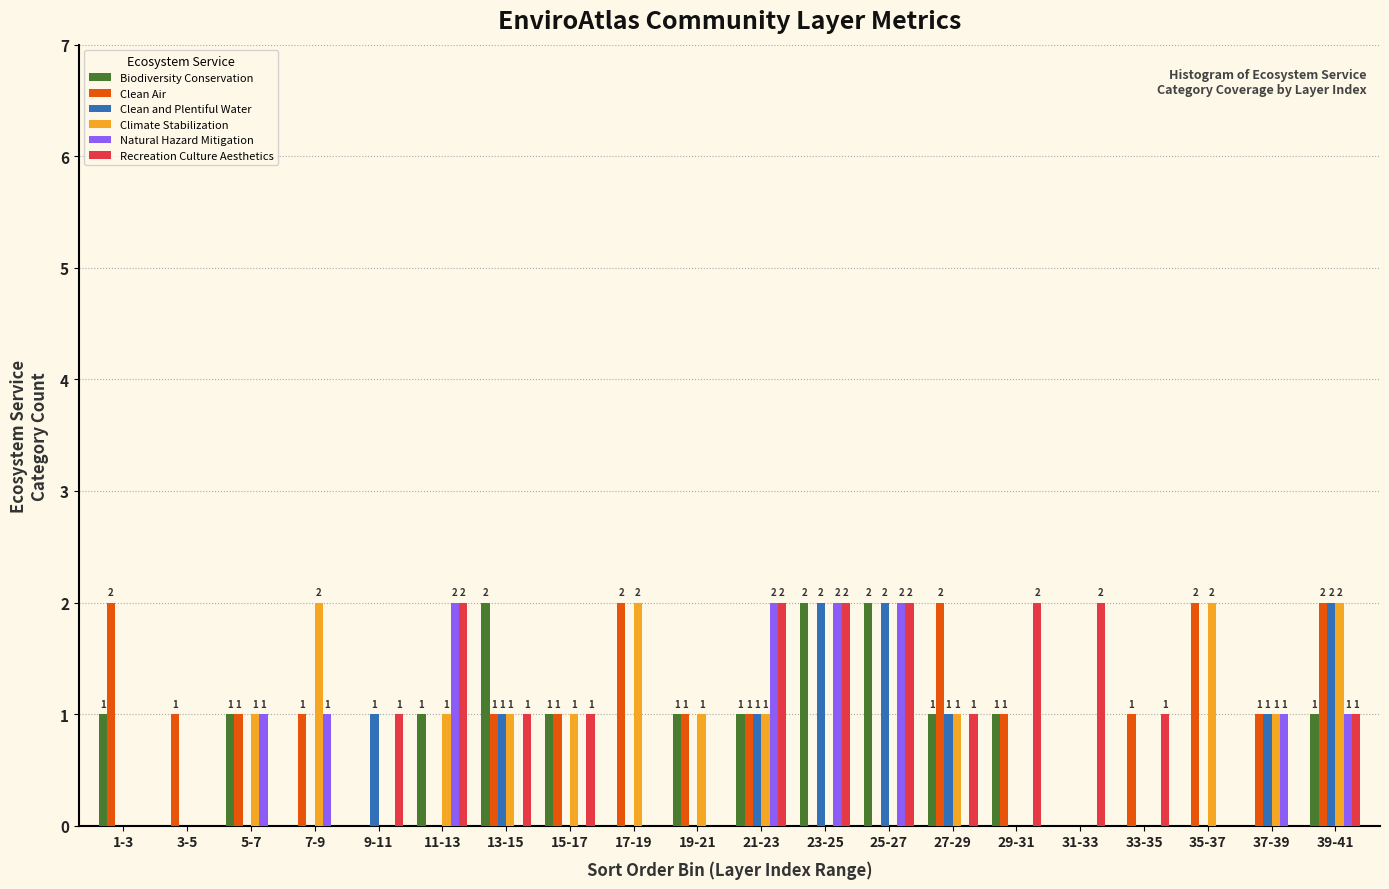

Reading left to right, extract all data points from this chart.

Biodiversity Conservation: 1-3=1	3-5=0	5-7=1	7-9=0	9-11=0	11-13=1	13-15=2	15-17=1	17-19=0	19-21=1	21-23=1	23-25=2	25-27=2	27-29=1	29-31=1	31-33=0	33-35=0	35-37=0	37-39=0	39-41=1
Clean Air: 1-3=2	3-5=1	5-7=1	7-9=1	9-11=0	11-13=0	13-15=1	15-17=1	17-19=2	19-21=1	21-23=1	23-25=0	25-27=0	27-29=2	29-31=1	31-33=0	33-35=1	35-37=2	37-39=1	39-41=2
Clean and Plentiful Water: 1-3=0	3-5=0	5-7=0	7-9=0	9-11=1	11-13=0	13-15=1	15-17=0	17-19=0	19-21=0	21-23=1	23-25=2	25-27=2	27-29=1	29-31=0	31-33=0	33-35=0	35-37=0	37-39=1	39-41=2
Climate Stabilization: 1-3=0	3-5=0	5-7=1	7-9=2	9-11=0	11-13=1	13-15=1	15-17=1	17-19=2	19-21=1	21-23=1	23-25=0	25-27=0	27-29=1	29-31=0	31-33=0	33-35=0	35-37=2	37-39=1	39-41=2
Natural Hazard Mitigation: 1-3=0	3-5=0	5-7=1	7-9=1	9-11=0	11-13=2	13-15=0	15-17=0	17-19=0	19-21=0	21-23=2	23-25=2	25-27=2	27-29=0	29-31=0	31-33=0	33-35=0	35-37=0	37-39=1	39-41=1
Recreation Culture Aesthetics: 1-3=0	3-5=0	5-7=0	7-9=0	9-11=1	11-13=2	13-15=1	15-17=1	17-19=0	19-21=0	21-23=2	23-25=2	25-27=2	27-29=1	29-31=2	31-33=2	33-35=1	35-37=0	37-39=0	39-41=1